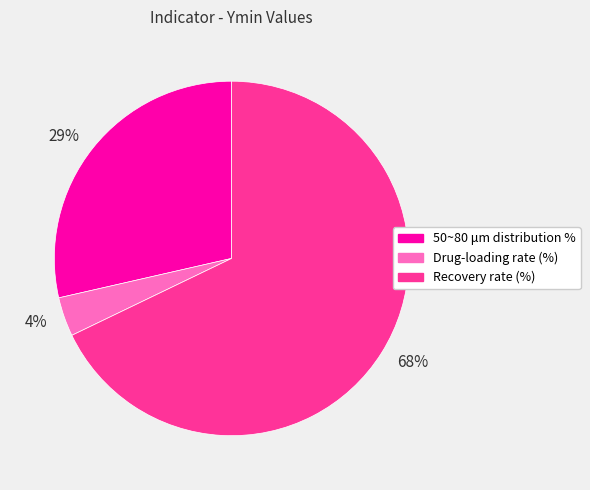

Does any single category account for the majority?

Yes